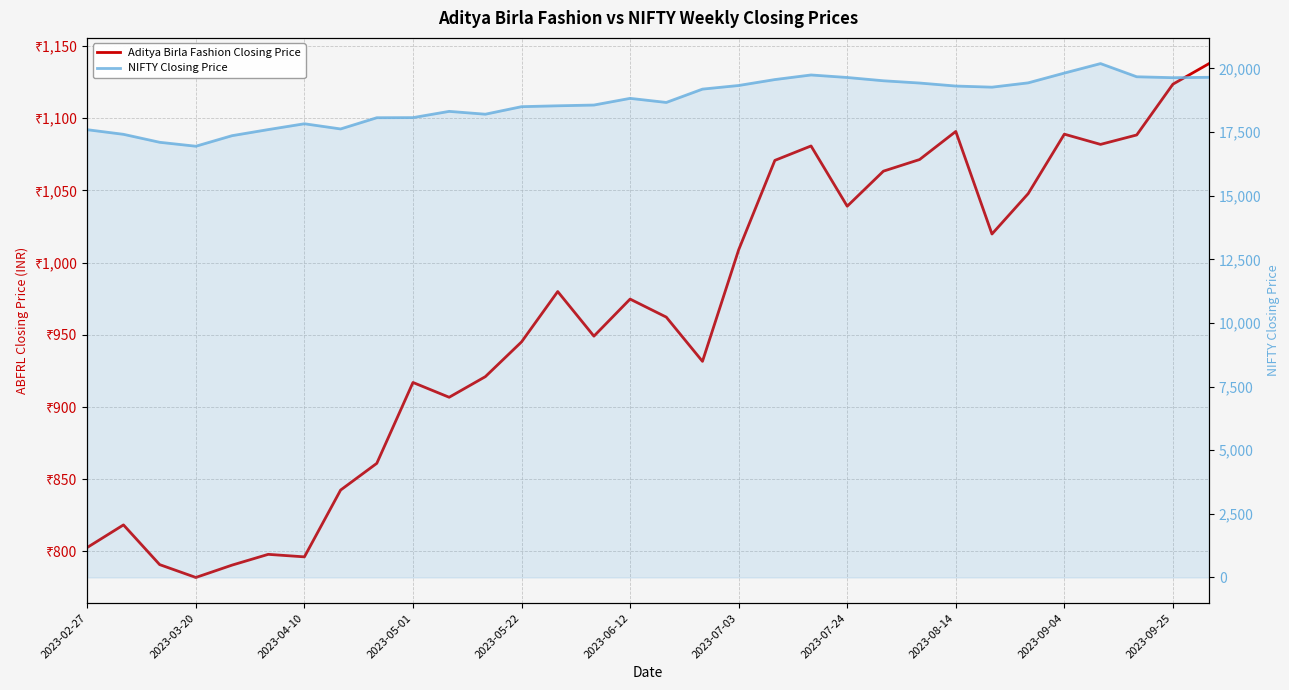

What is the difference between the Aditya Birla Fashion Closing Price values at 15 and 19?

96.0